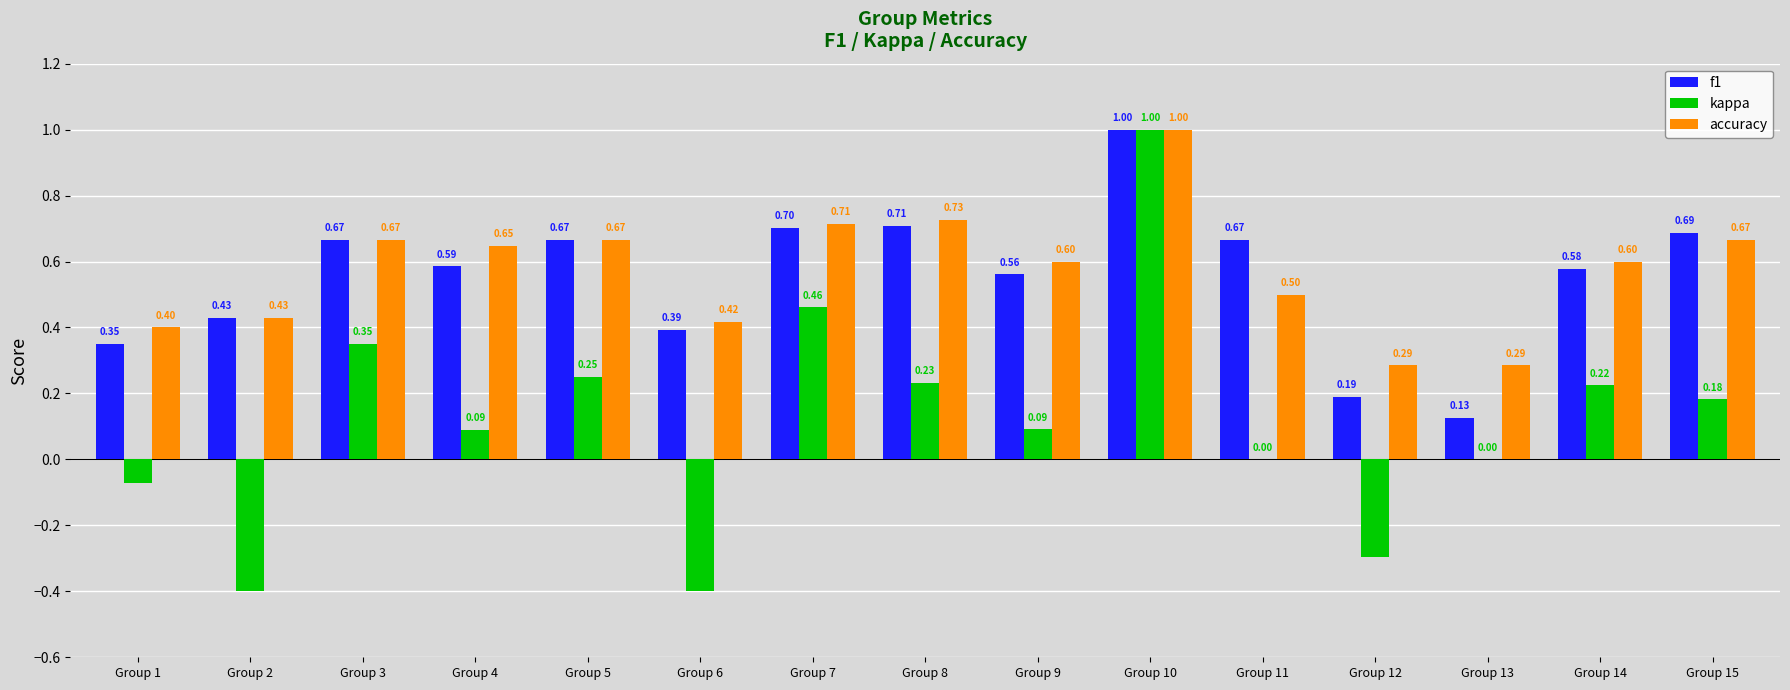

Which series has the largest total across all categories?

accuracy